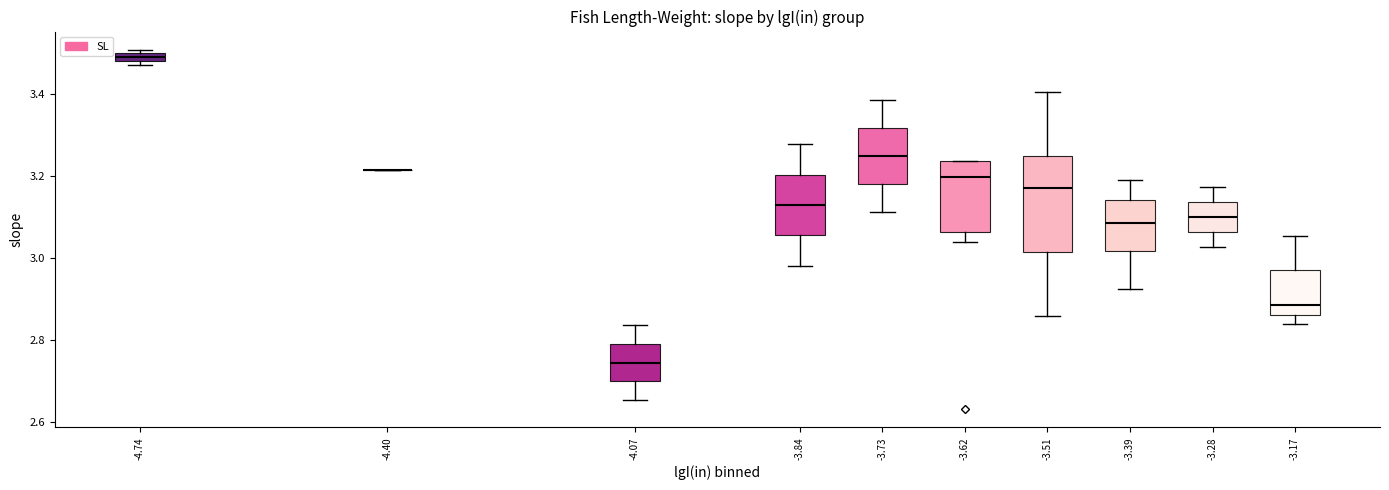

Where does the upper whisker of the box at x = -3.28 end on the y-axis? The values are not printed on the chart, so give them approximately, as read against the axis.

3.18